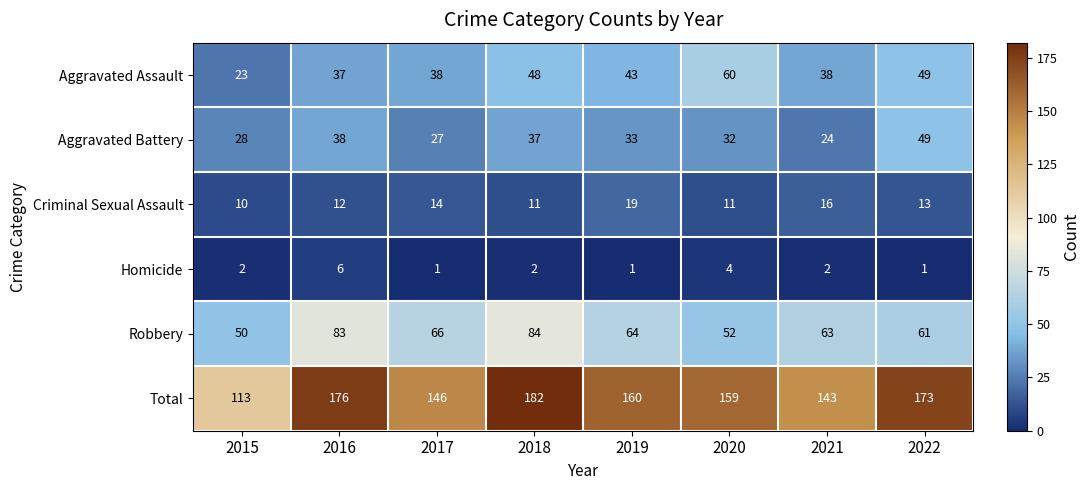

What is the approximate value of Total at 2021, to the nearest 10?

140